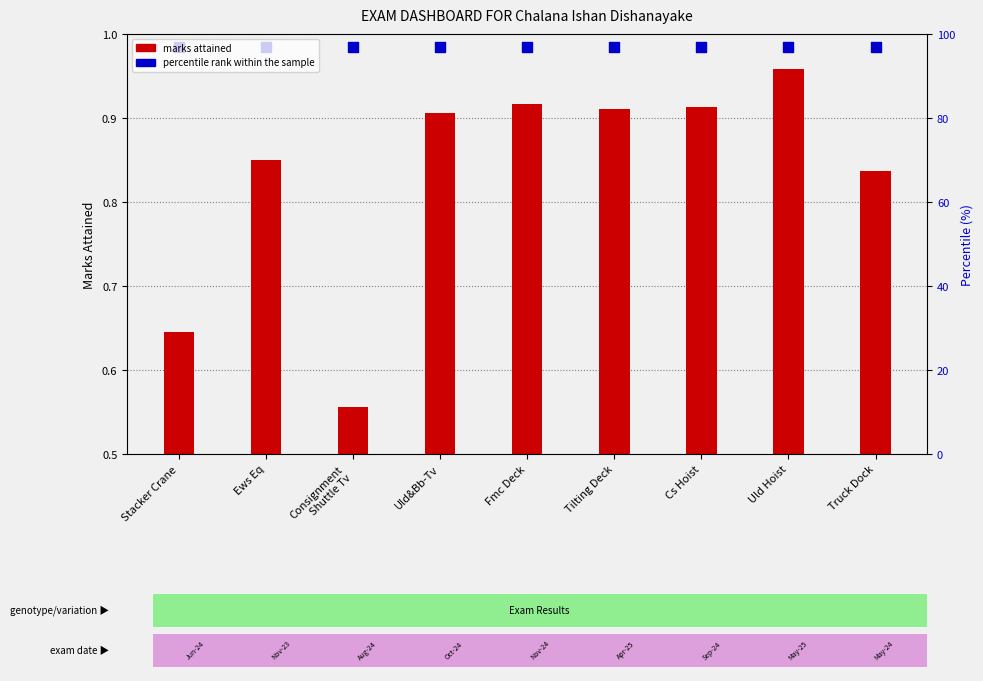

At how many categories does at least one series exceed 0?

9